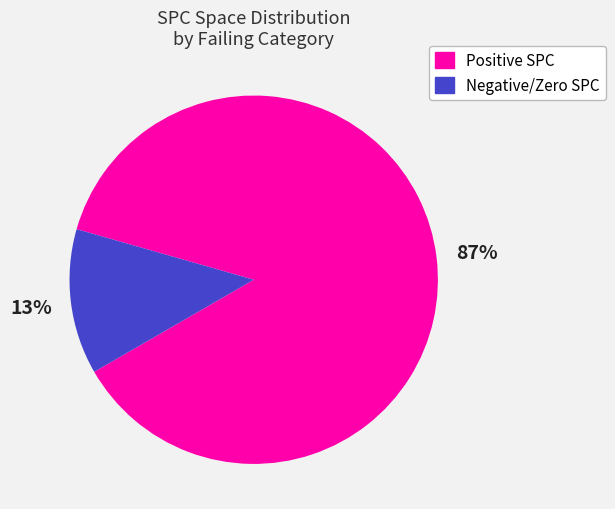

To the nearest percent, what is the average slice percentage?

50%